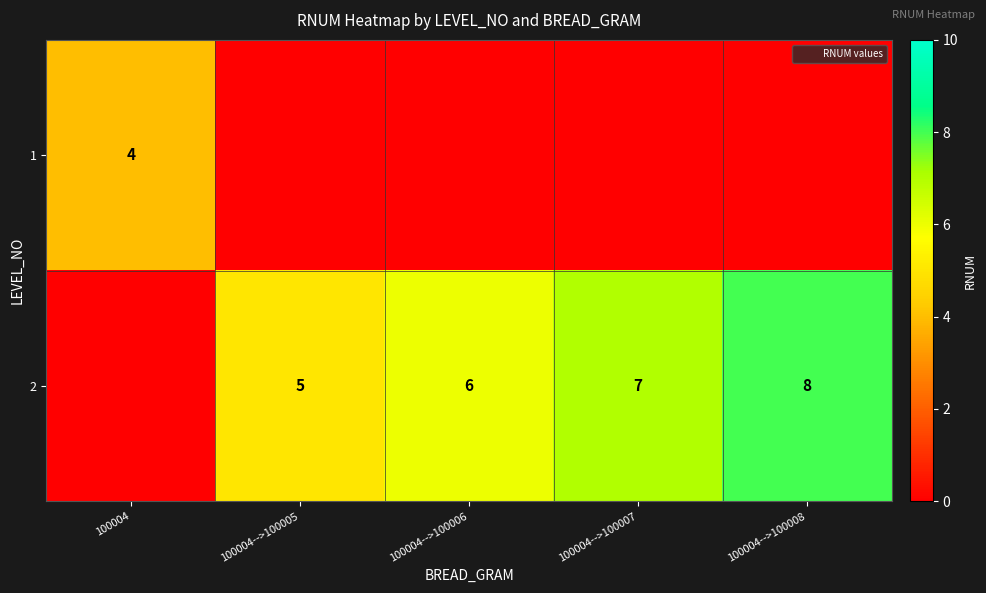

How many series are shown in this chart?

2